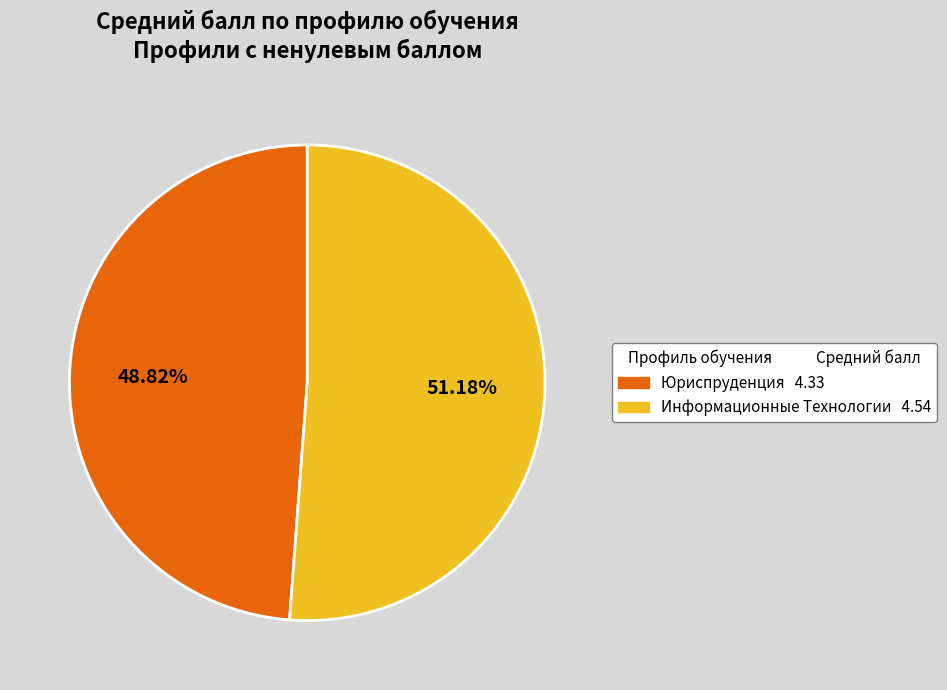

To the nearest percent, what is the average slice percentage?

50%